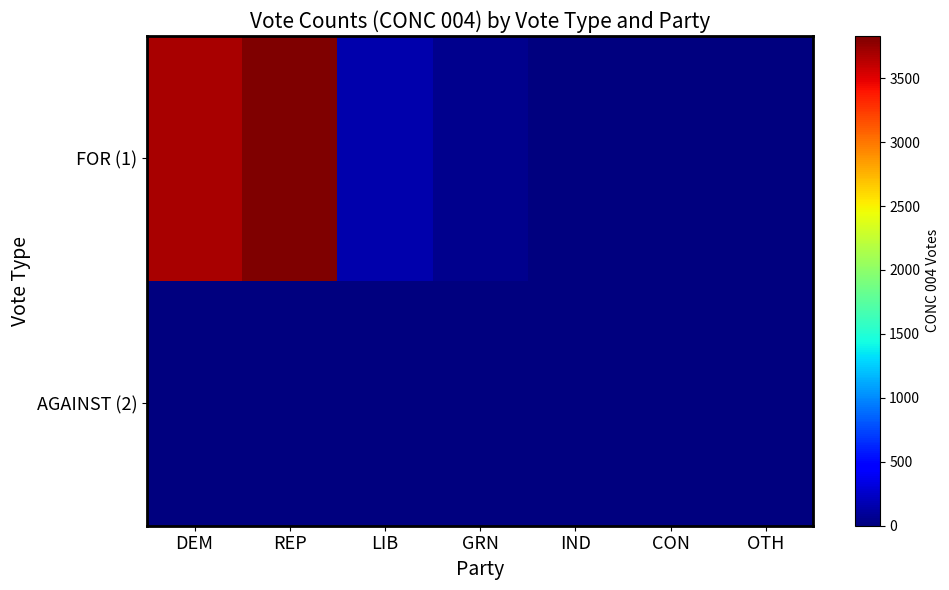

Which series has the largest total across all categories?

FOR (1)